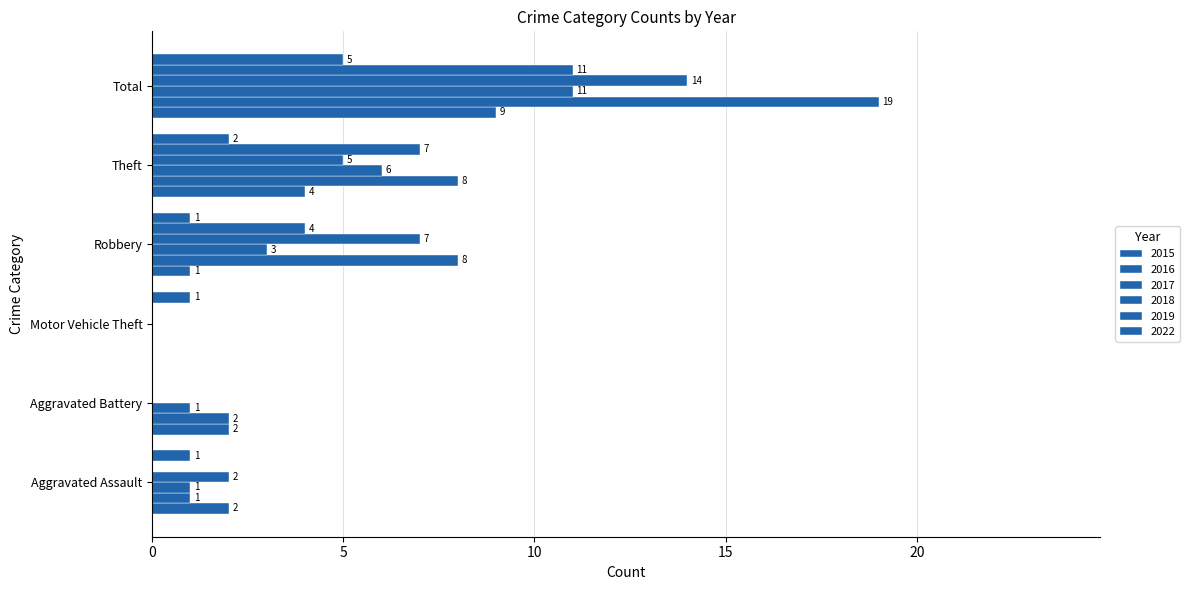

What is the label of the 5th bar from the right?

Aggravated Battery